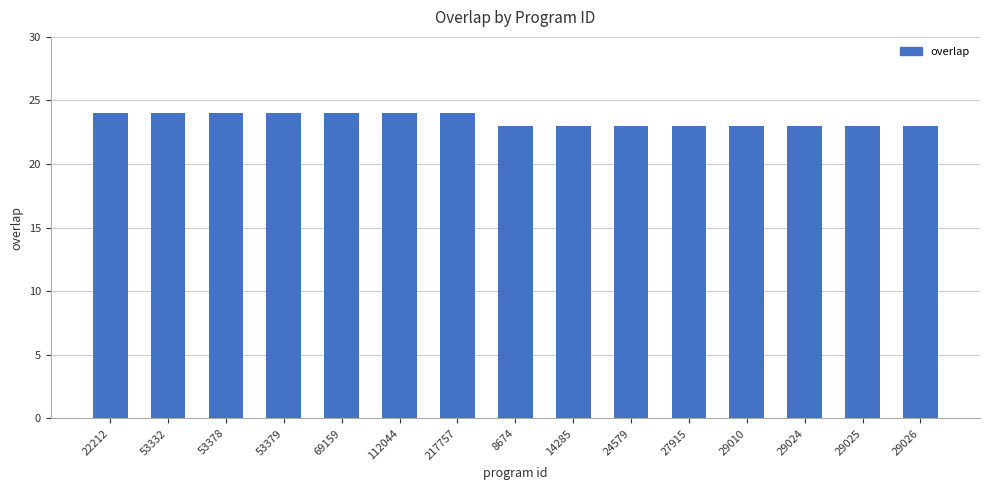

What is the difference between the second highest and second lowest values?

1